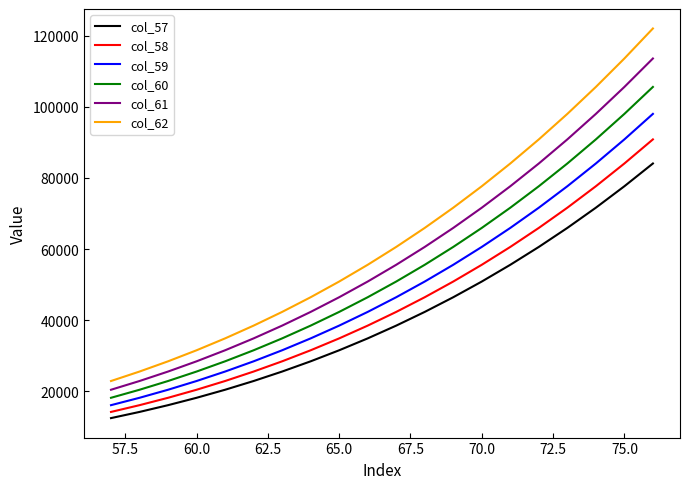

List the series in order of their overall mean, lowest first.

col_57, col_58, col_59, col_60, col_61, col_62